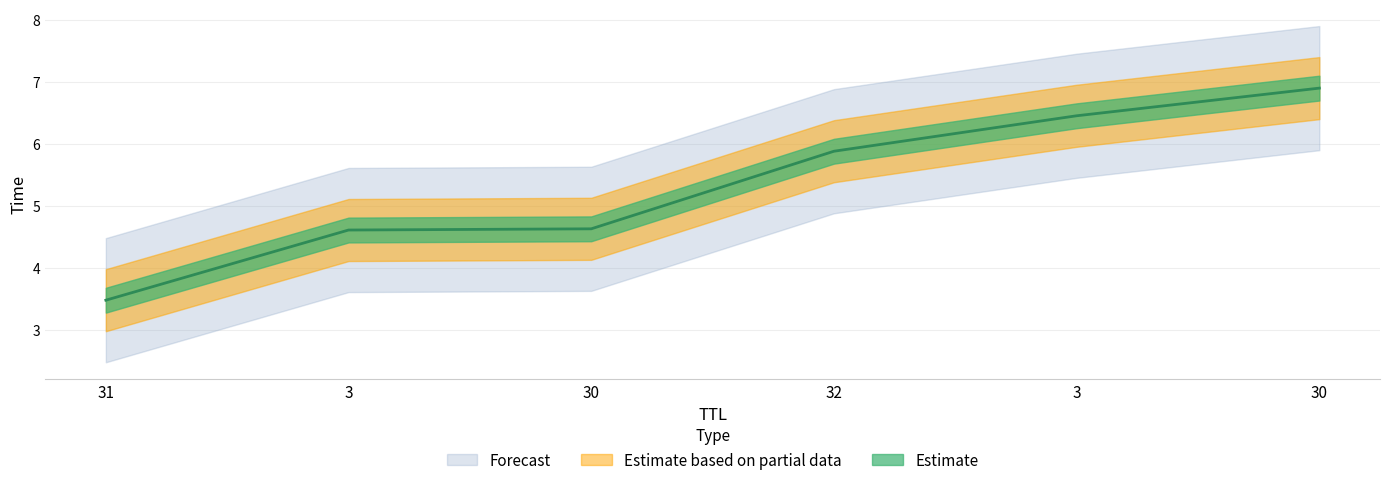

What is the label of the 5th point from the right?

3